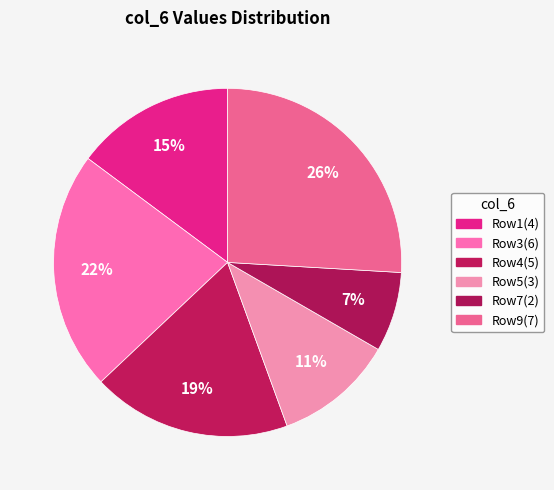

Does any single category account for the majority?

No